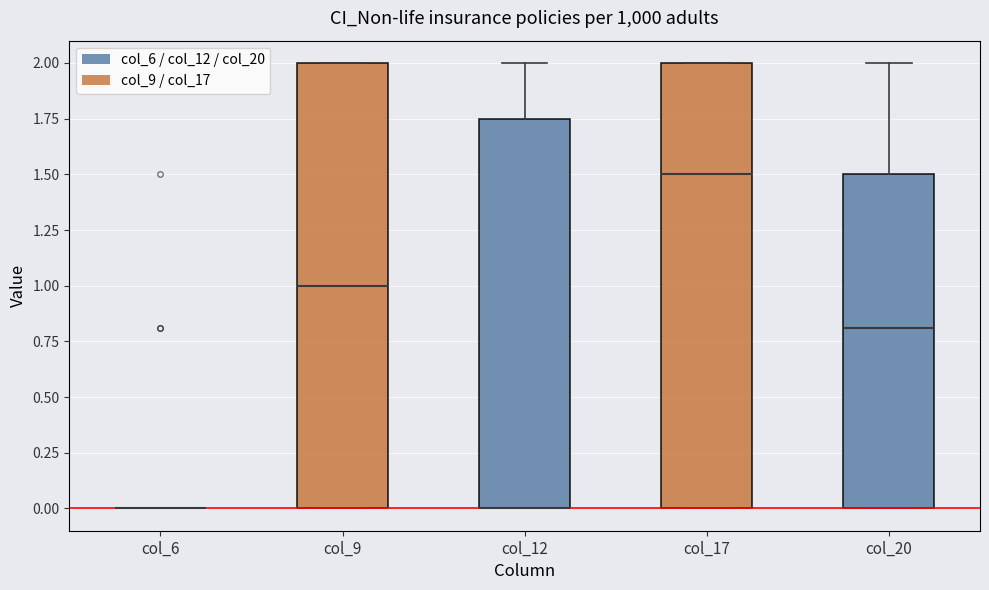

Reading left to right, transcribe this box plot: for each box, give where its median line is, the range the box spans, and where its two whiskers end, as read against the y-axis. The values are not printed on the chart, so give them approximately, as read against the axis.

col_6: box collapsed to a line at 0.00, whiskers 0.00 to 0.00
col_9: median 1.00, box 0.00 to 2.00, whiskers 0.00 to 2.00
col_12: median 0.00 (drawn on the box's lower edge), box 0.00 to 1.75, whiskers 0.00 to 2.00
col_17: median 1.50, box 0.00 to 2.00, whiskers 0.00 to 2.00
col_20: median 0.80, box 0.00 to 1.50, whiskers 0.00 to 2.00